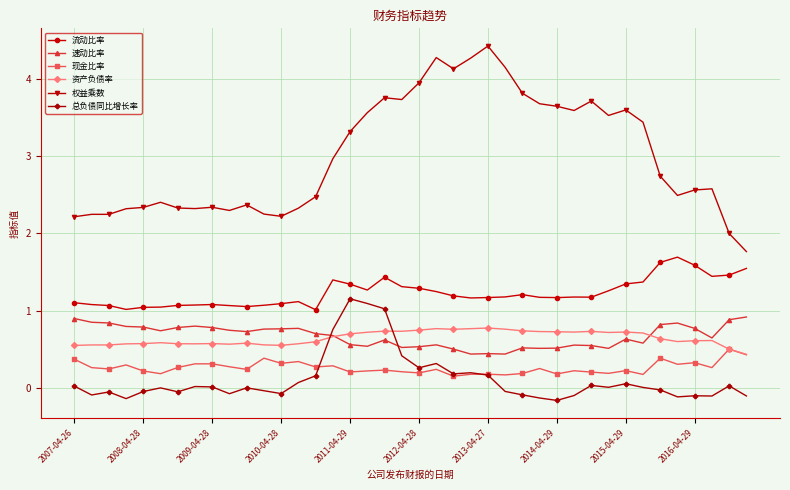

True or false: 流动比率 has more than 1 interior local peaks.

True